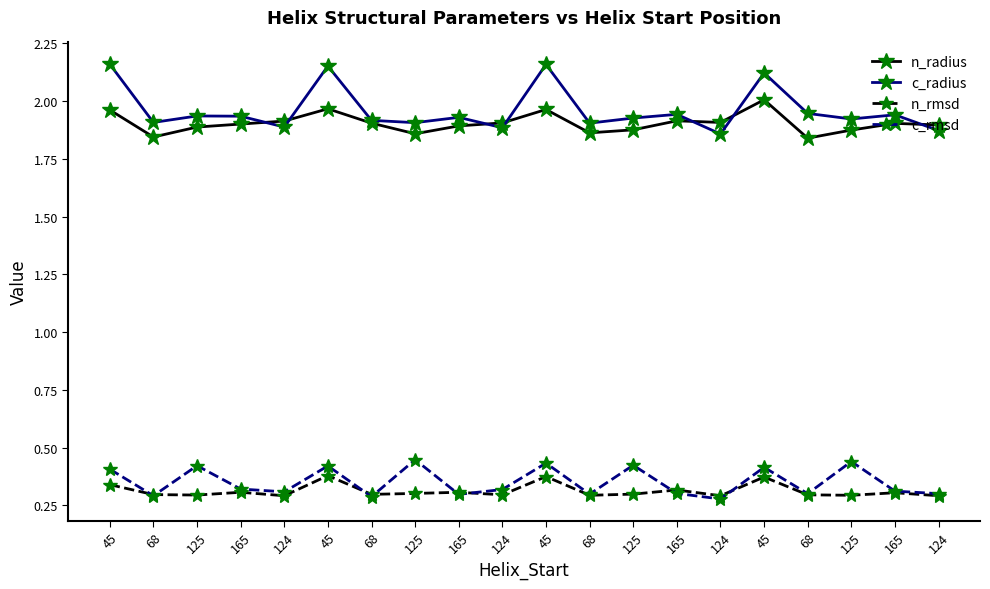

What is the minimum value for c_radius?

1.9